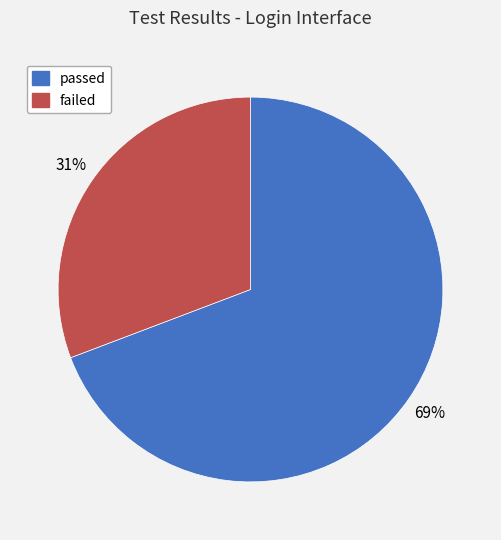

To the nearest percent, what percentage of the pie is failed?

31%